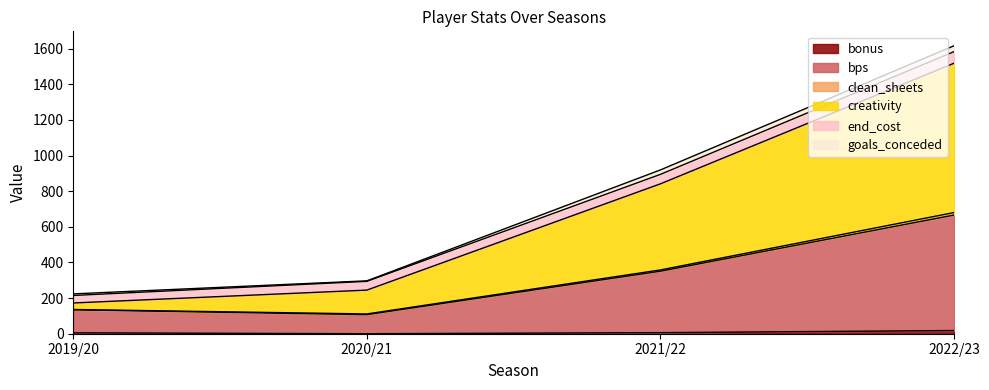

At how many categories does at least one series exceed 701?

2